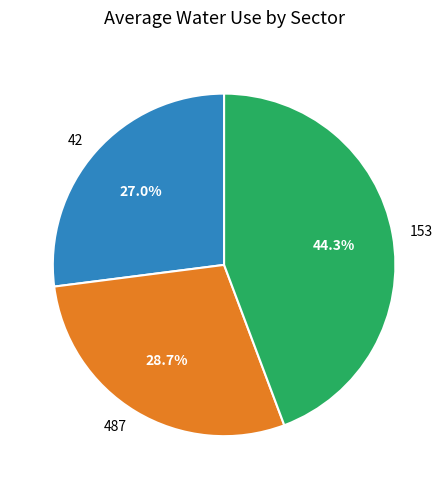

Rank the categories by value from lowest to highest.

42, 487, 153